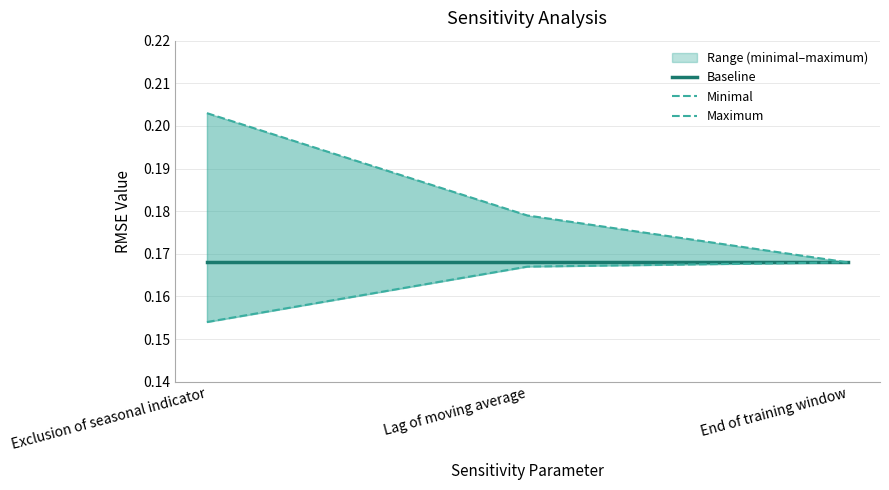

Which series has the largest total across all categories?

Maximum